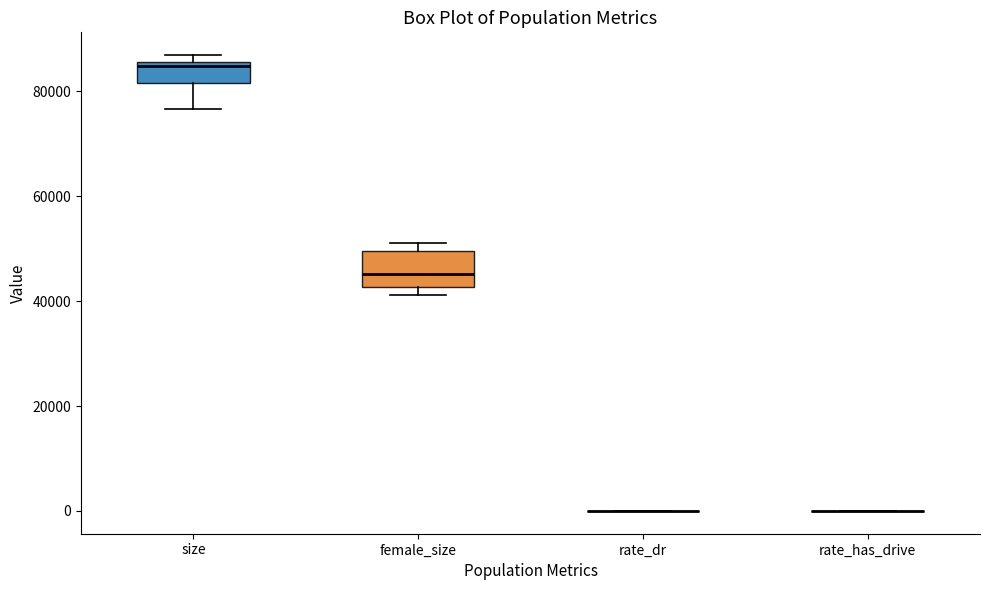

Where is the upper edge of the box for female_size on the y-axis? The values are not printed on the chart, so give them approximately, as read against the axis.

50000